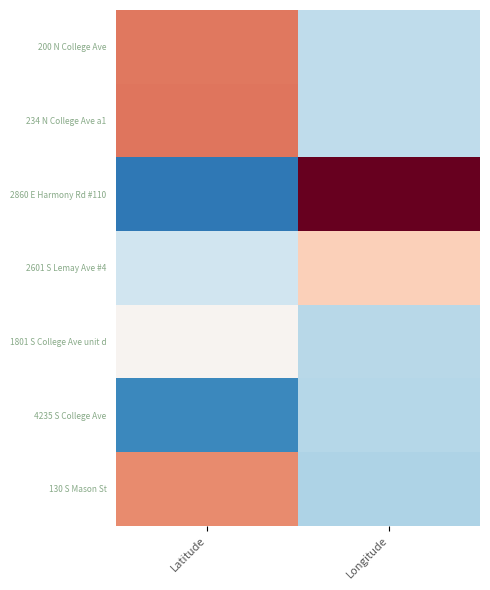

Which series changed the most between Latitude and Longitude?

2860 E Harmony Rd #110